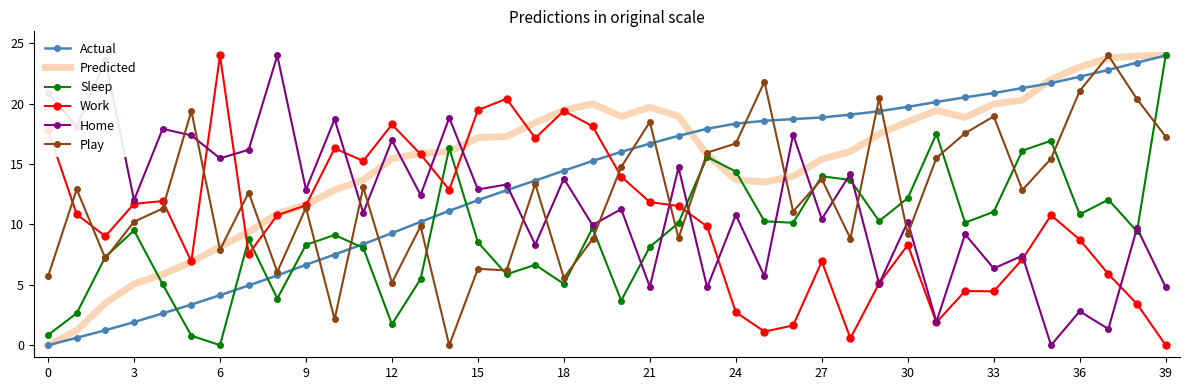

Which series has the largest total across all categories?

Predicted